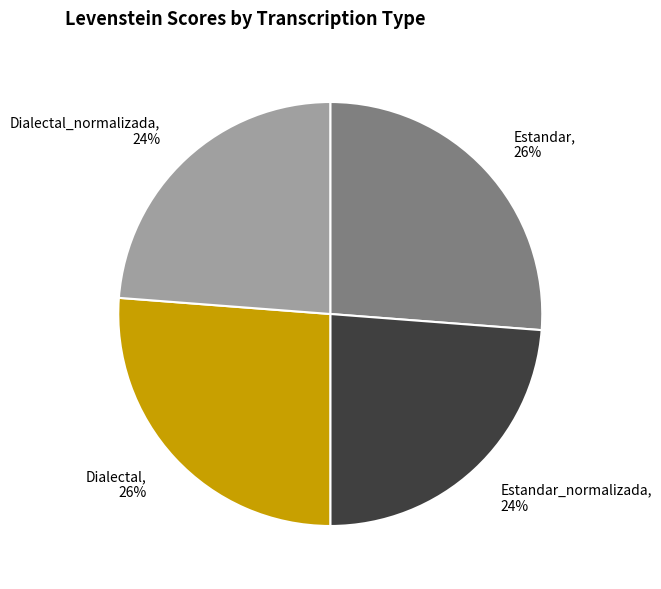

Is there a majority slice in this chart?

No